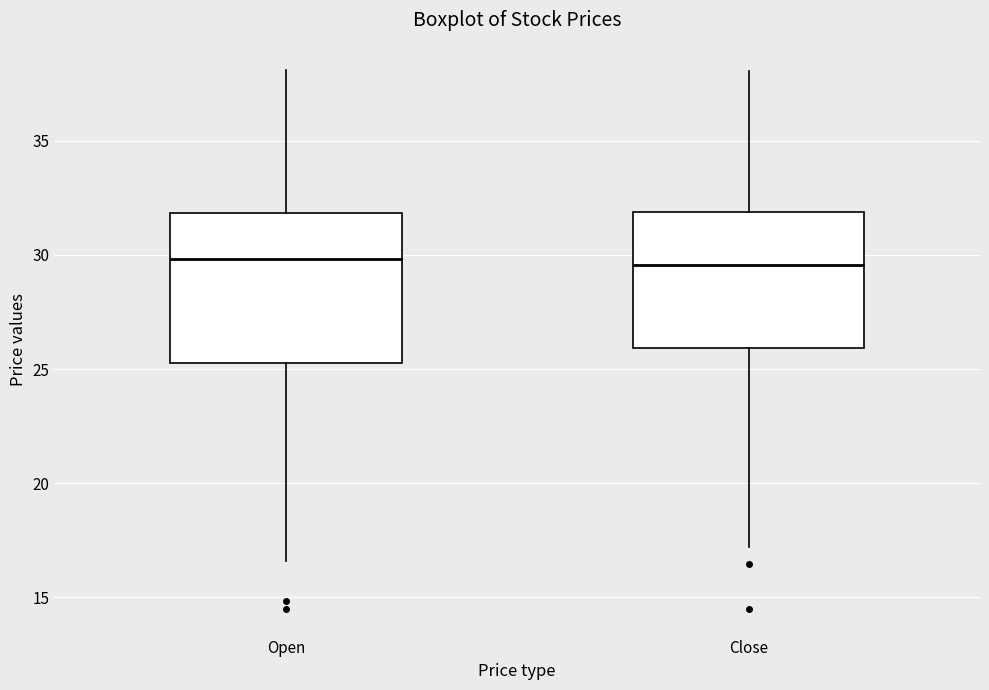

Comparing the boxes themselves (not the whiskers), which one is the tallest?

Open